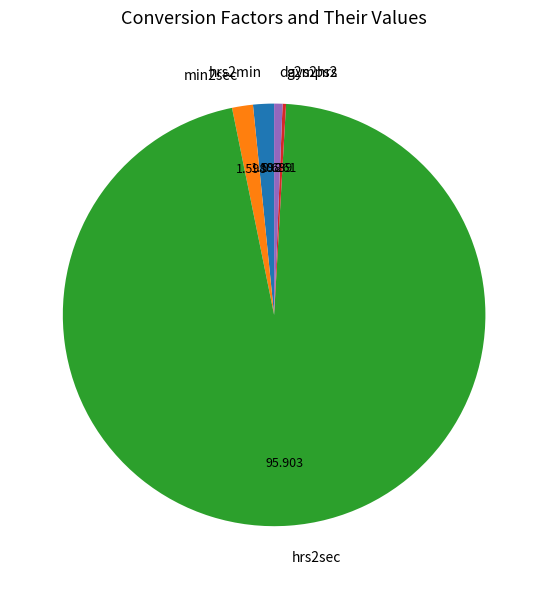

Which category has the biggest portion of the pie?

hrs2sec